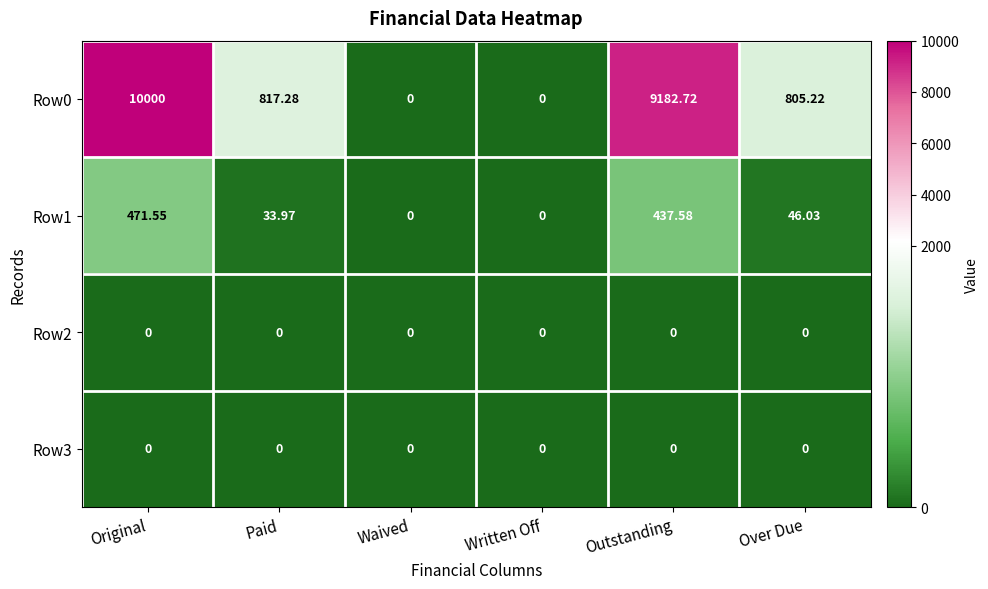

Where is Row1 nearest to the value 235?

Over Due